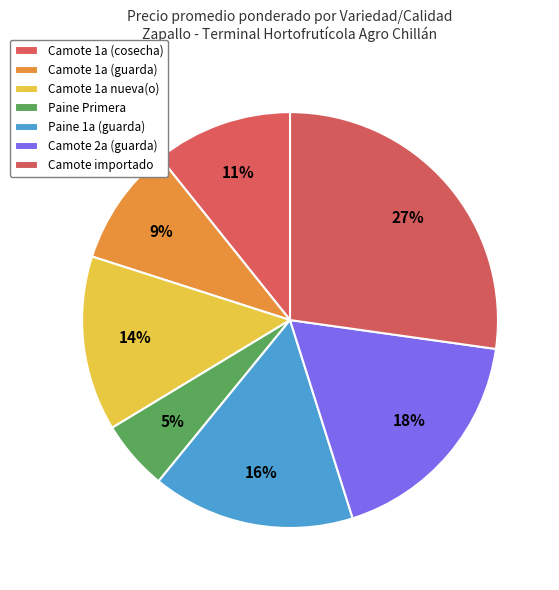

Count the number of slices in the pie.

7